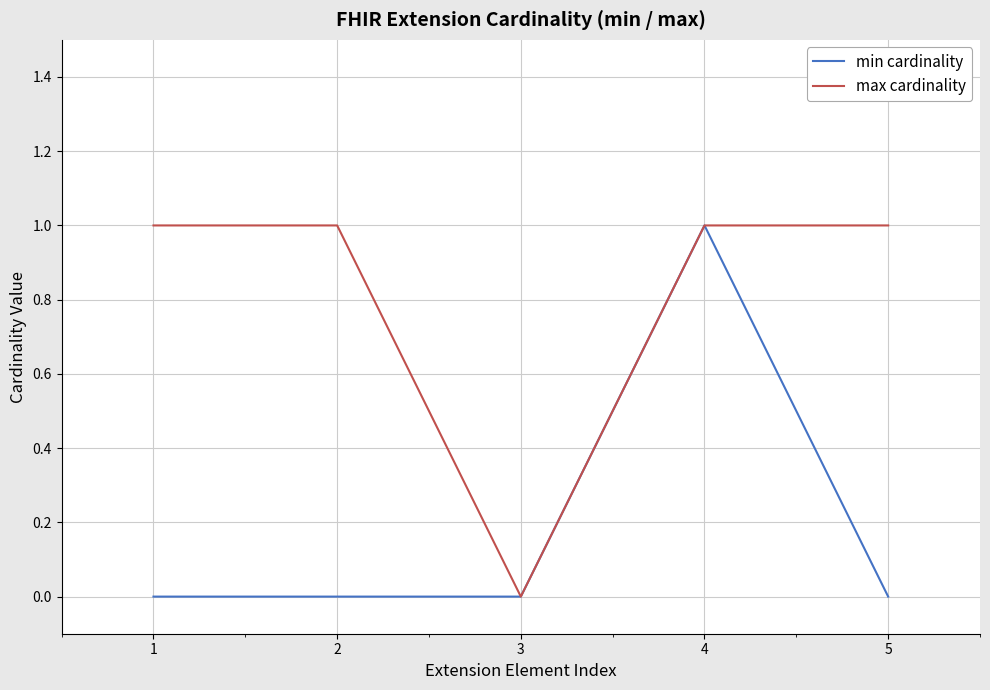

Is it true that max cardinality equals 2 at 1?

False